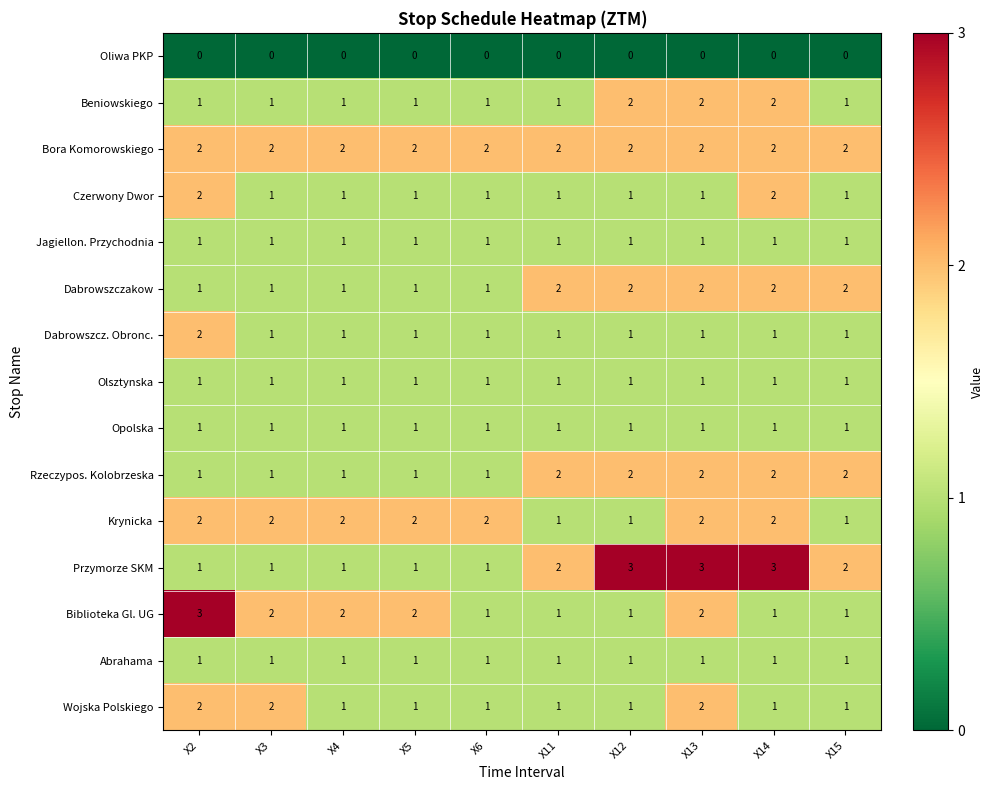

What is the approximate value of Przymorze SKM at X12?

3